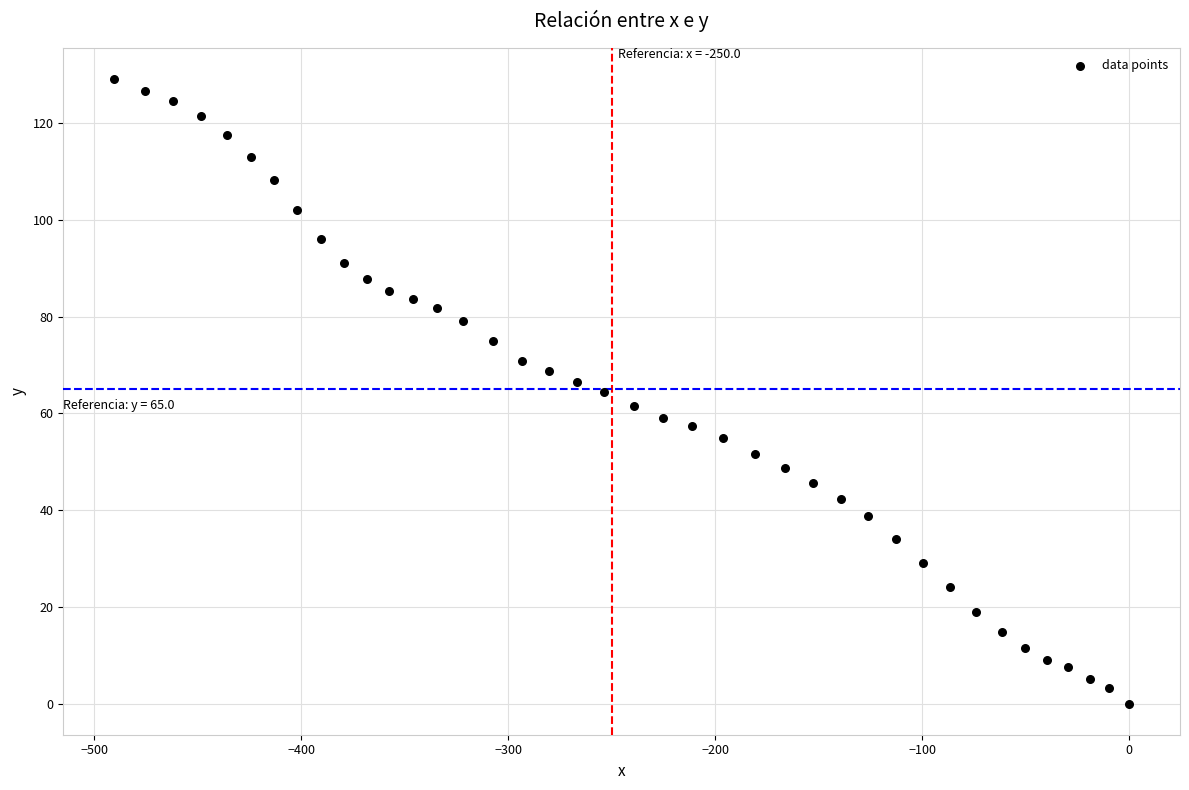

What is the range of X values (max minus min)?

490.4